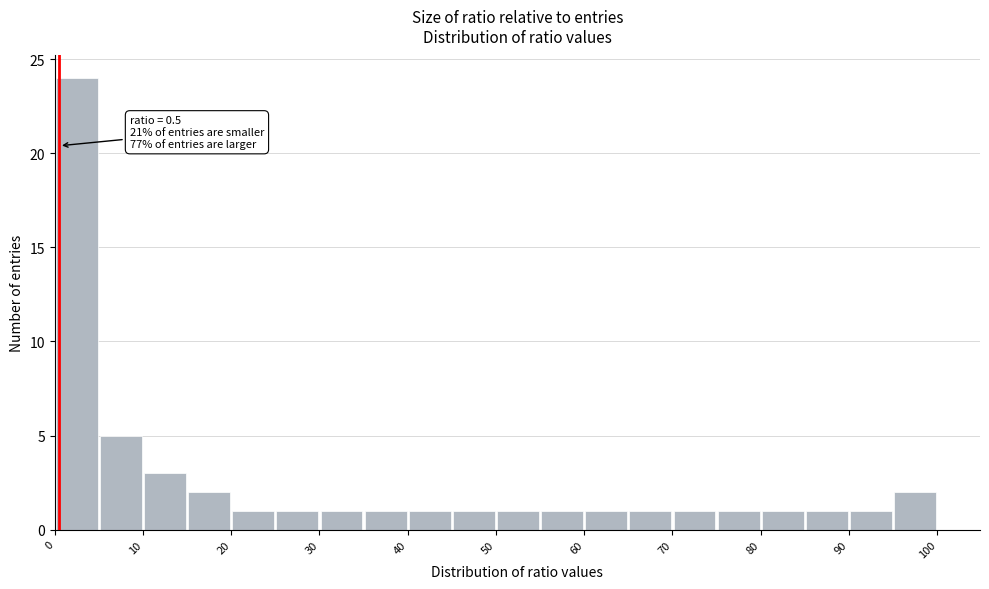

Which range on the x-axis has the tallest bar?

0 to 5